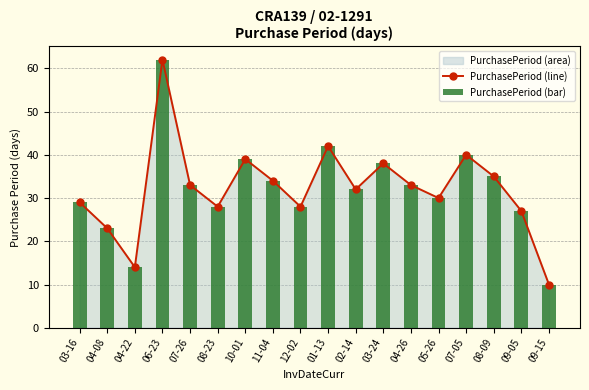

What is the lowest value of the PurchasePeriod (line) series?

10